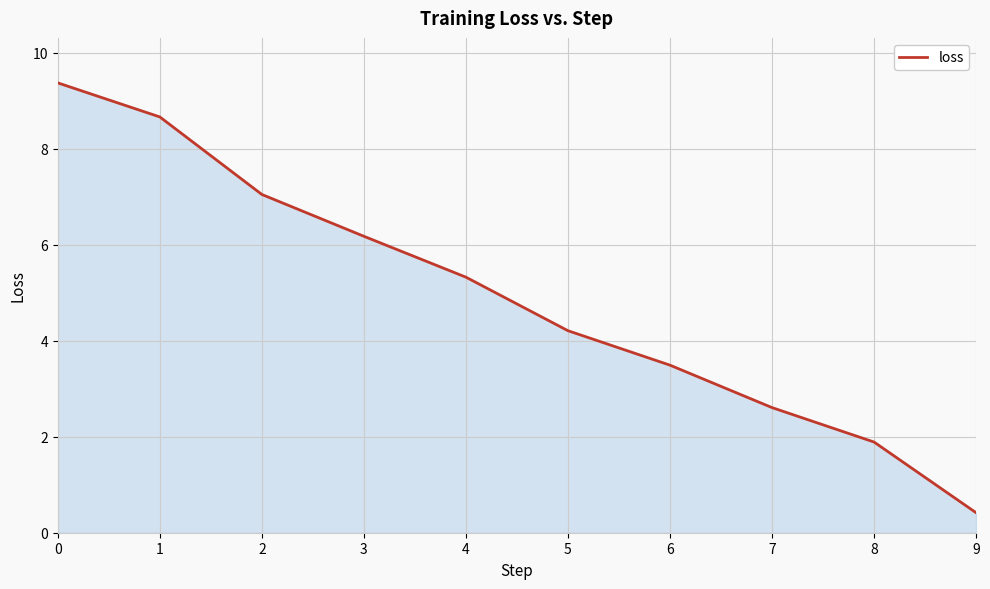

What is the maximum value shown in the chart?

9.4